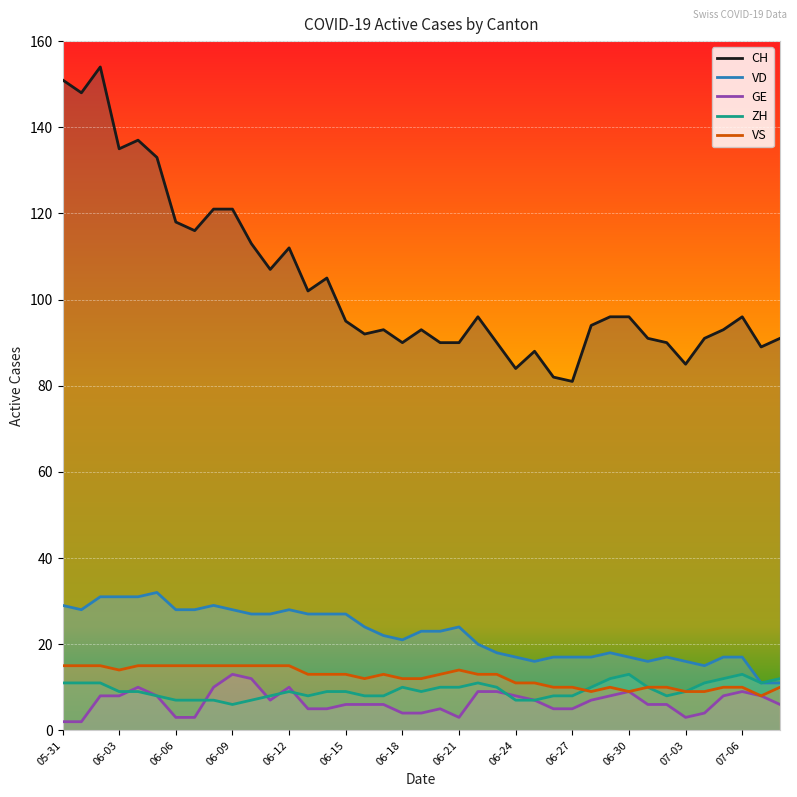

What is the label of the 22nd point from the right?

2020-06-17